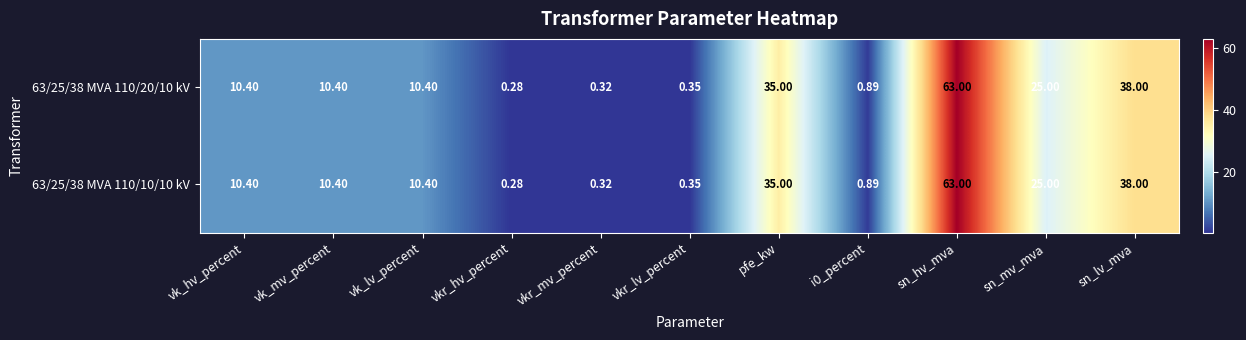

At which label does 63/25/38 MVA 110/10/10 kV reach its peak?

sn_hv_mva